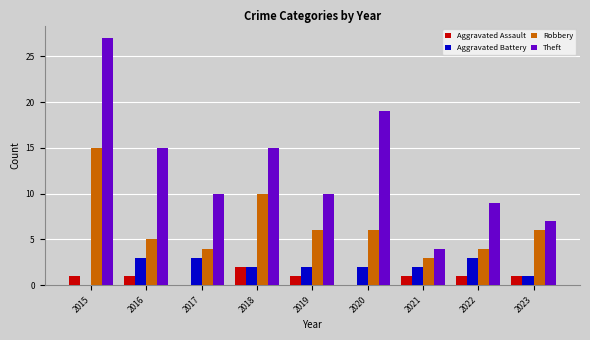

Count the Aggravated Assault values in the range 1 to 2.

7